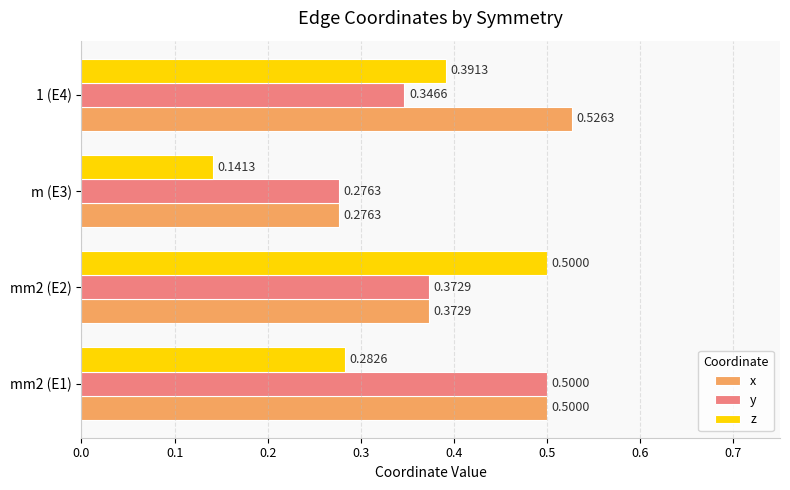

What is the total value across all series at mm2 (E1)?

1.3